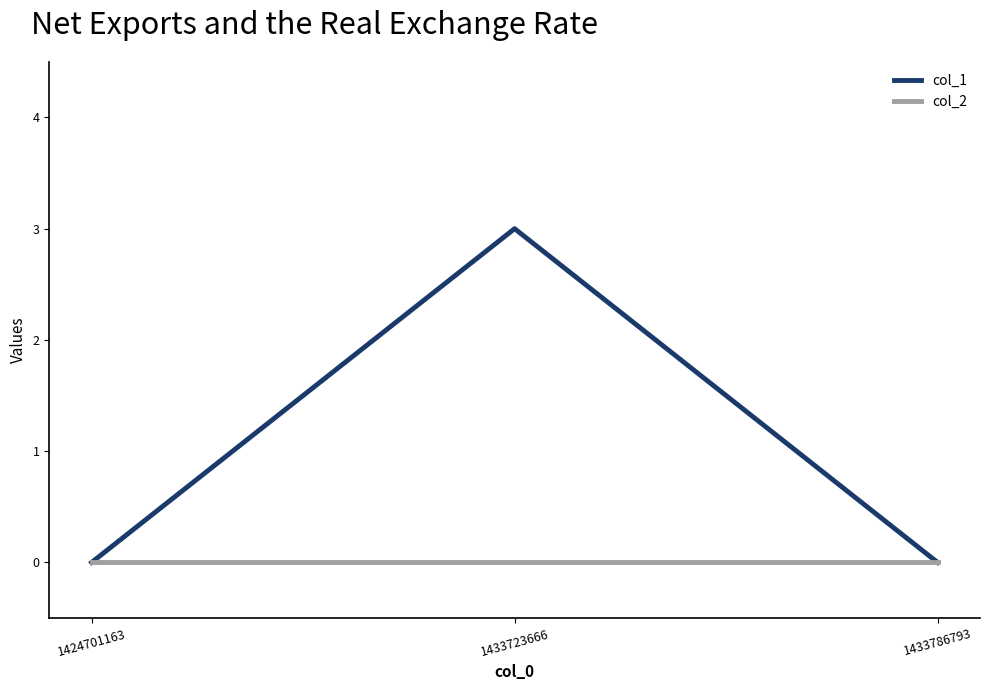

The col_1 series shows 0 at 1424701163. True or false?

True